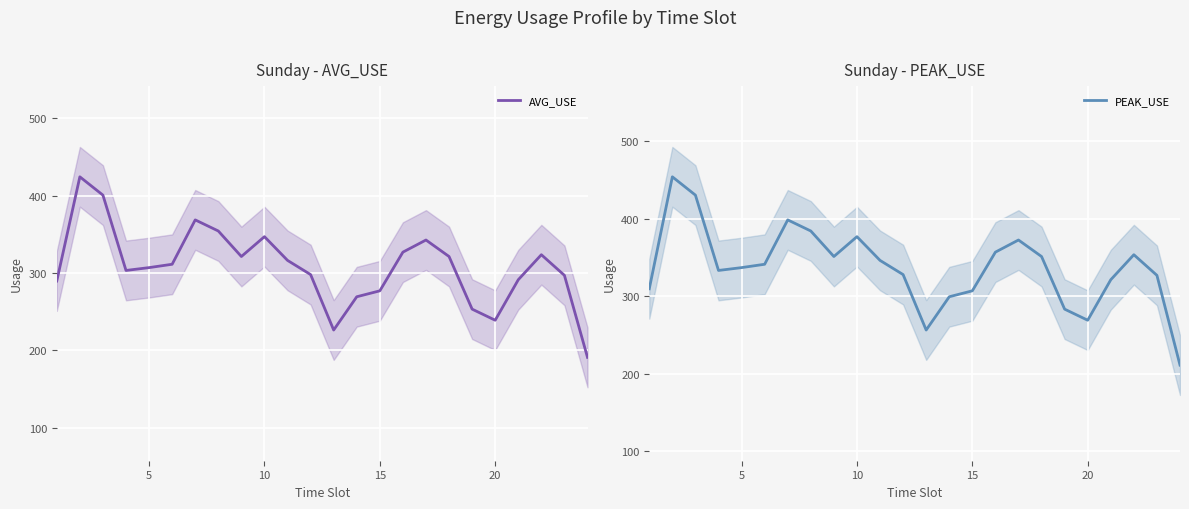

What are all the series names shown in the legend?

AVG_USE, PEAK_USE